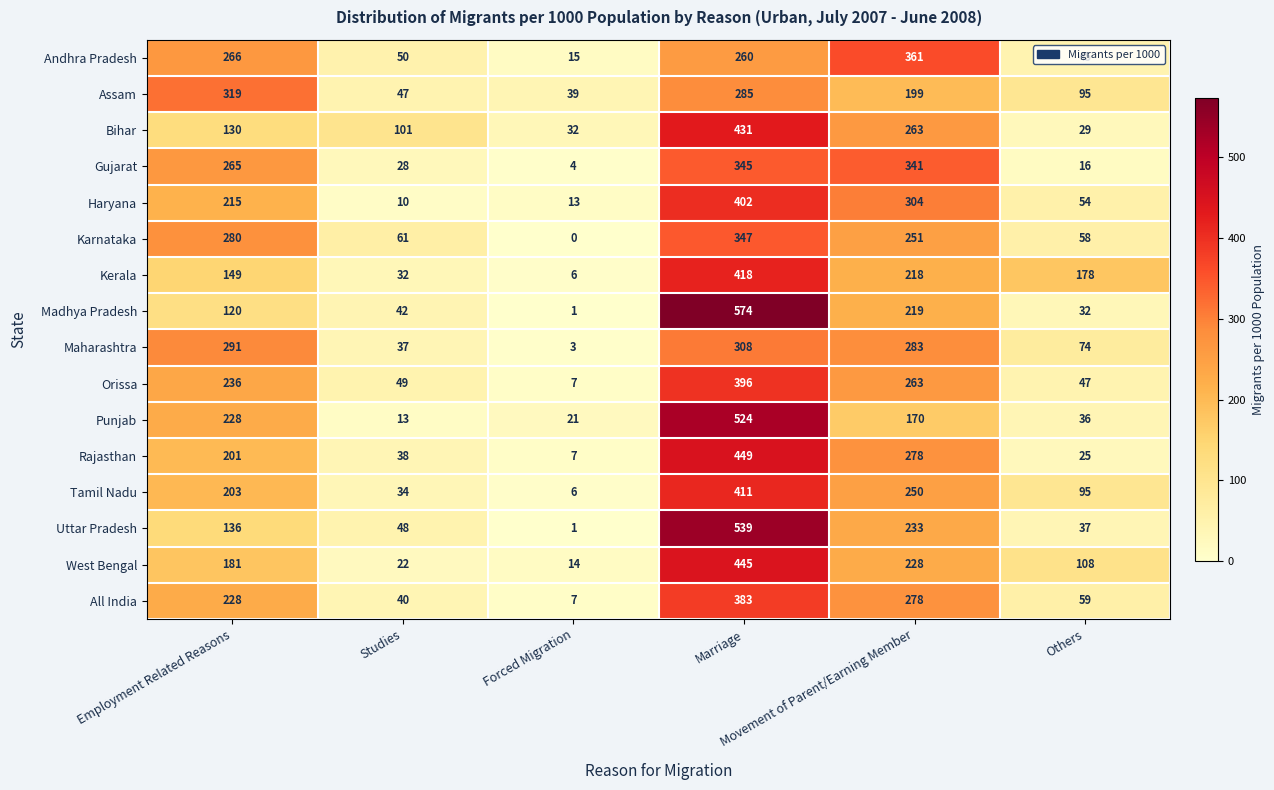

Which category has the highest value across all series?

Marriage